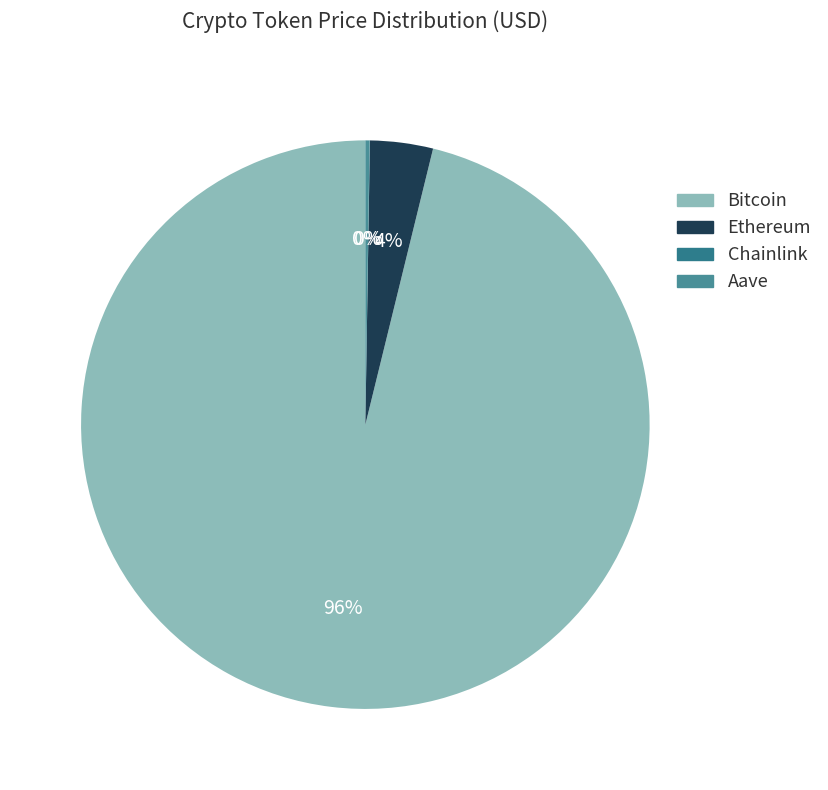

Which slice is the smallest?

Chainlink